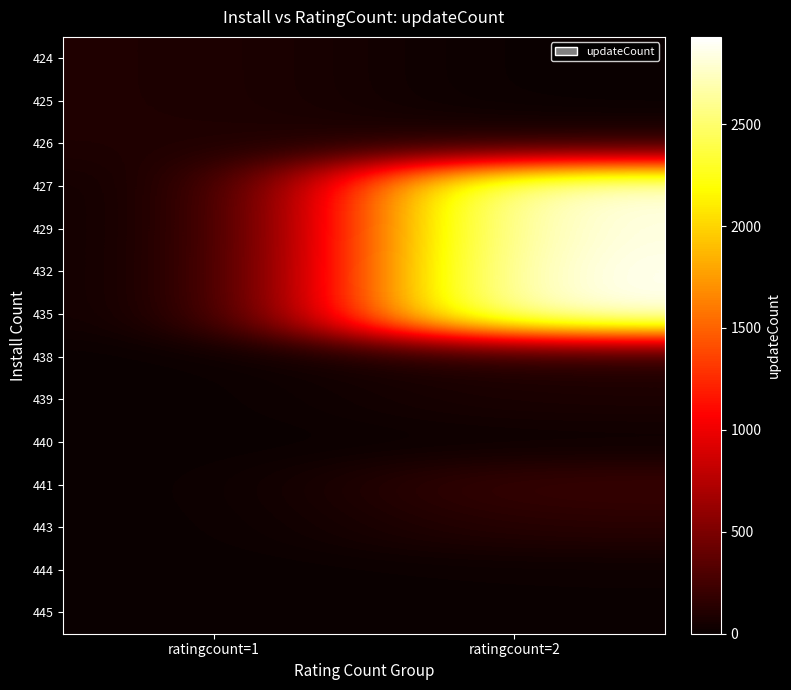

How many data points does each series have?

2